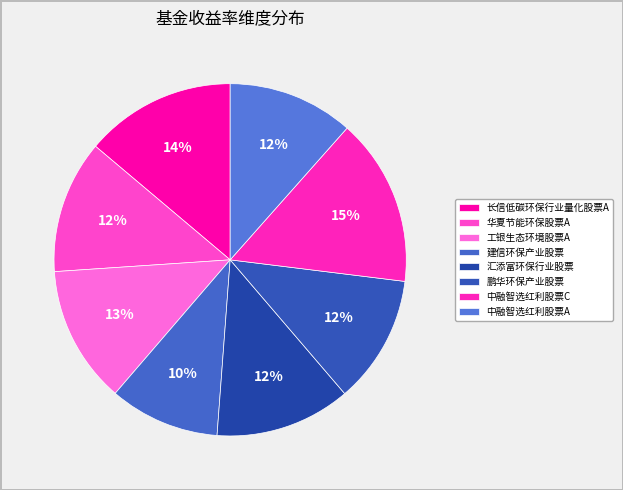

To the nearest percent, what is the difference between the largest and smallest slice percentages?

5%